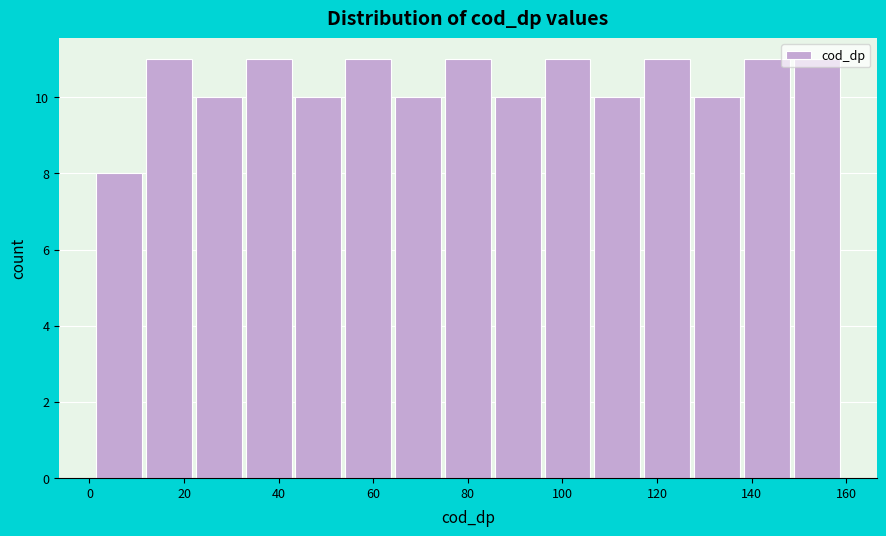

Reading left to right, transcribe this chart: for each bar, give the range it covers on the x-axis and its height. Neither the bar edges nor the heights are printed on the chart, so give them approximately, as read against the axes.

2 to 12: 8
12 to 22: 11
22 to 32: 10
32 to 44: 11
44 to 54: 10
54 to 64: 11
64 to 74: 10
74 to 86: 11
86 to 96: 10
96 to 106: 11
106 to 116: 10
116 to 128: 11
128 to 138: 10
138 to 148: 11
148 to 160: 11